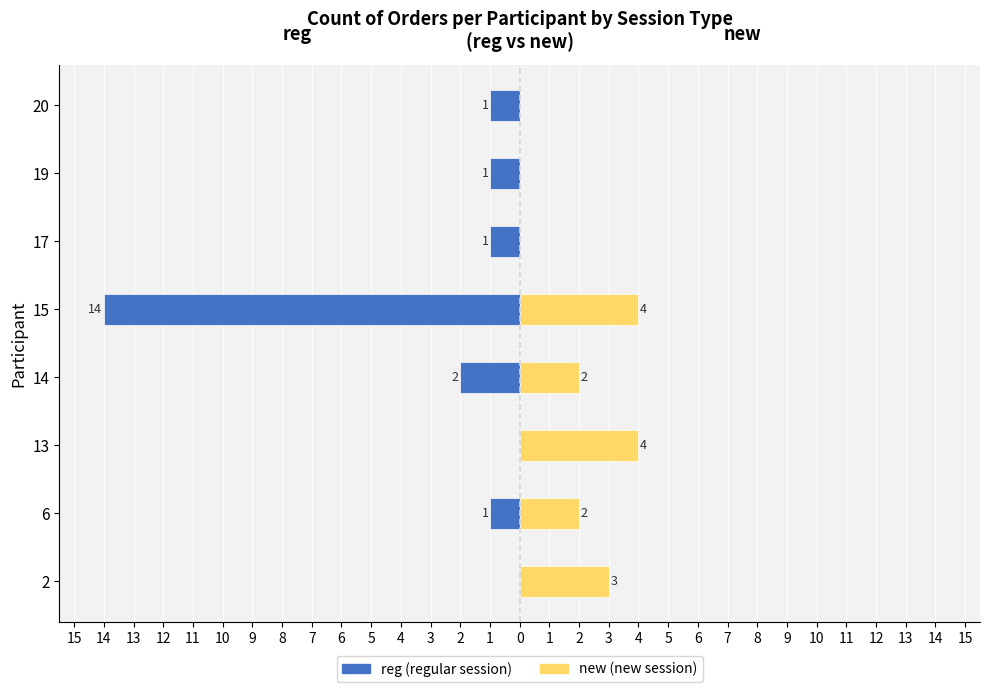

Reading left to right, transcribe all the data shown in this chart.

reg: 0	-1	0	-2	-14	-1	-1	-1
new: 3	2	4	2	4	0	0	0